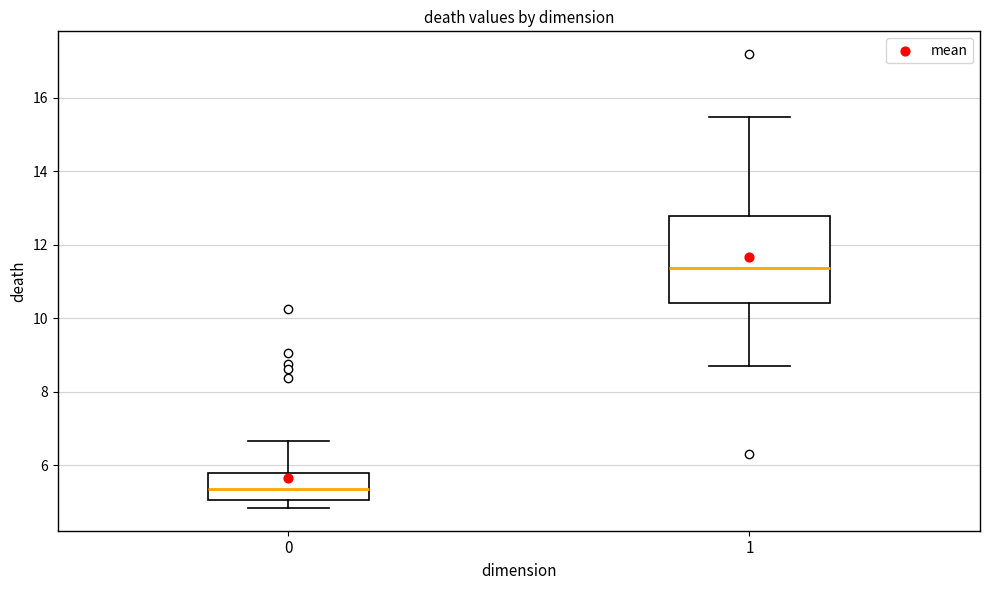

Which box has the lowest median line?

0